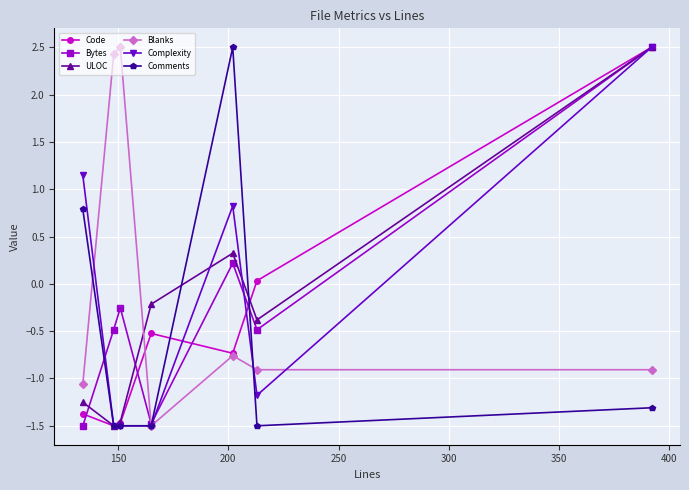

In Code, how many points are lower than both neighbors (excluding endpoints)?

2